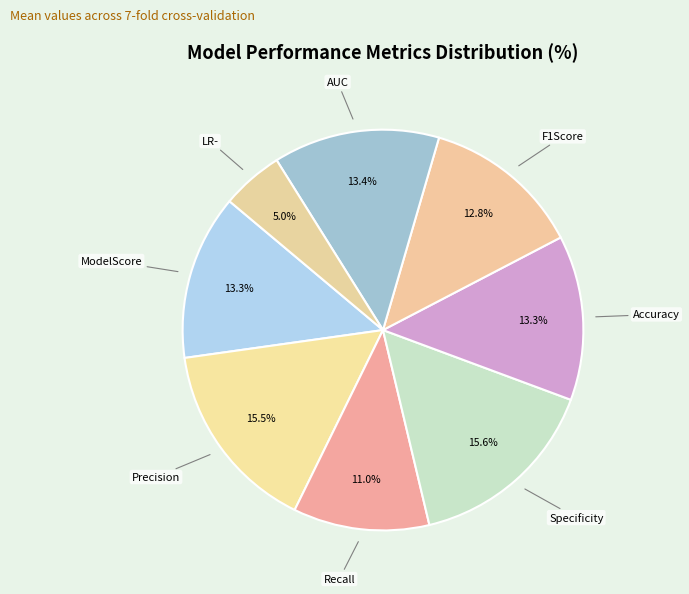

Between Precision and Recall, which is larger?

Precision